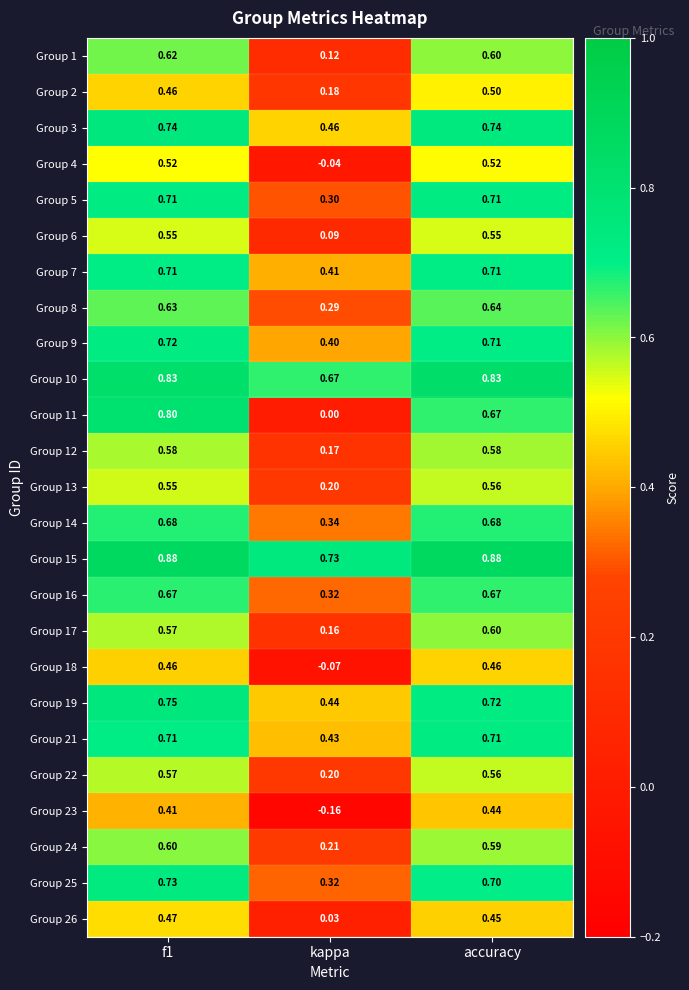

Is the value of Group 15 at accuracy greater than the value of Group 22 at accuracy?

Yes